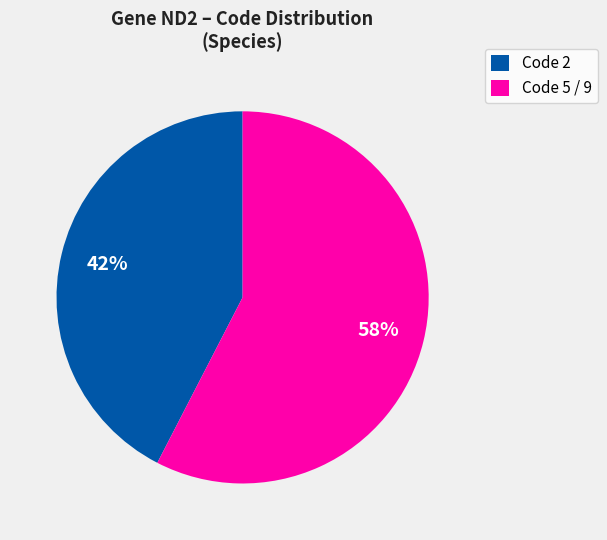

Does any single category account for the majority?

Yes